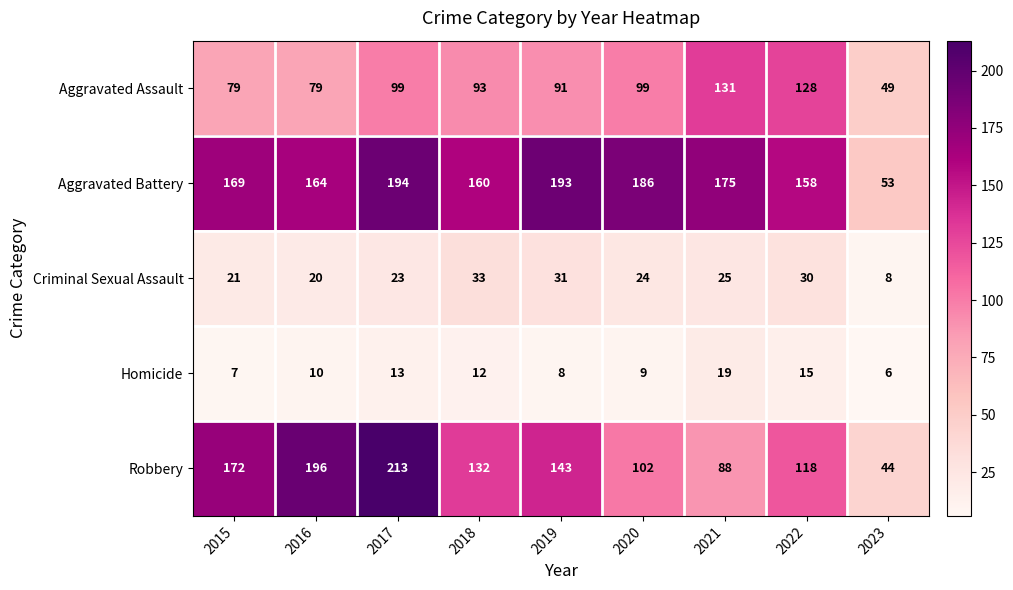

What is the difference between the maximum and minimum values in the Robbery series?

169